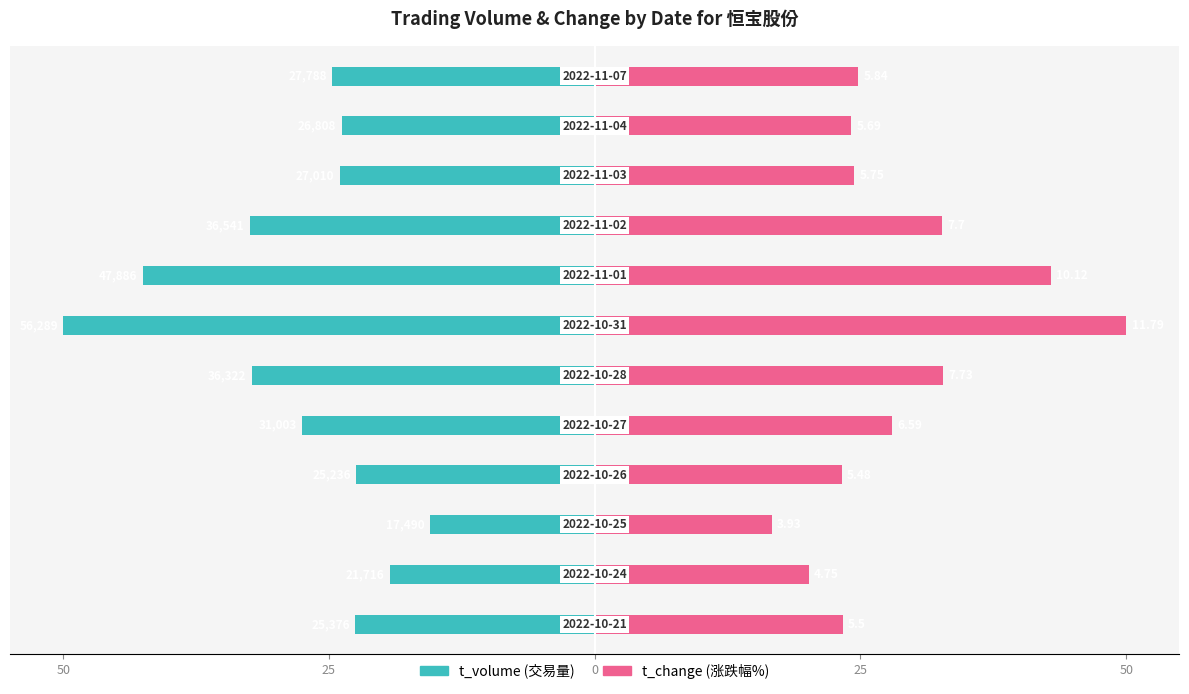

What are all the series names shown in the legend?

t_volume, t_change